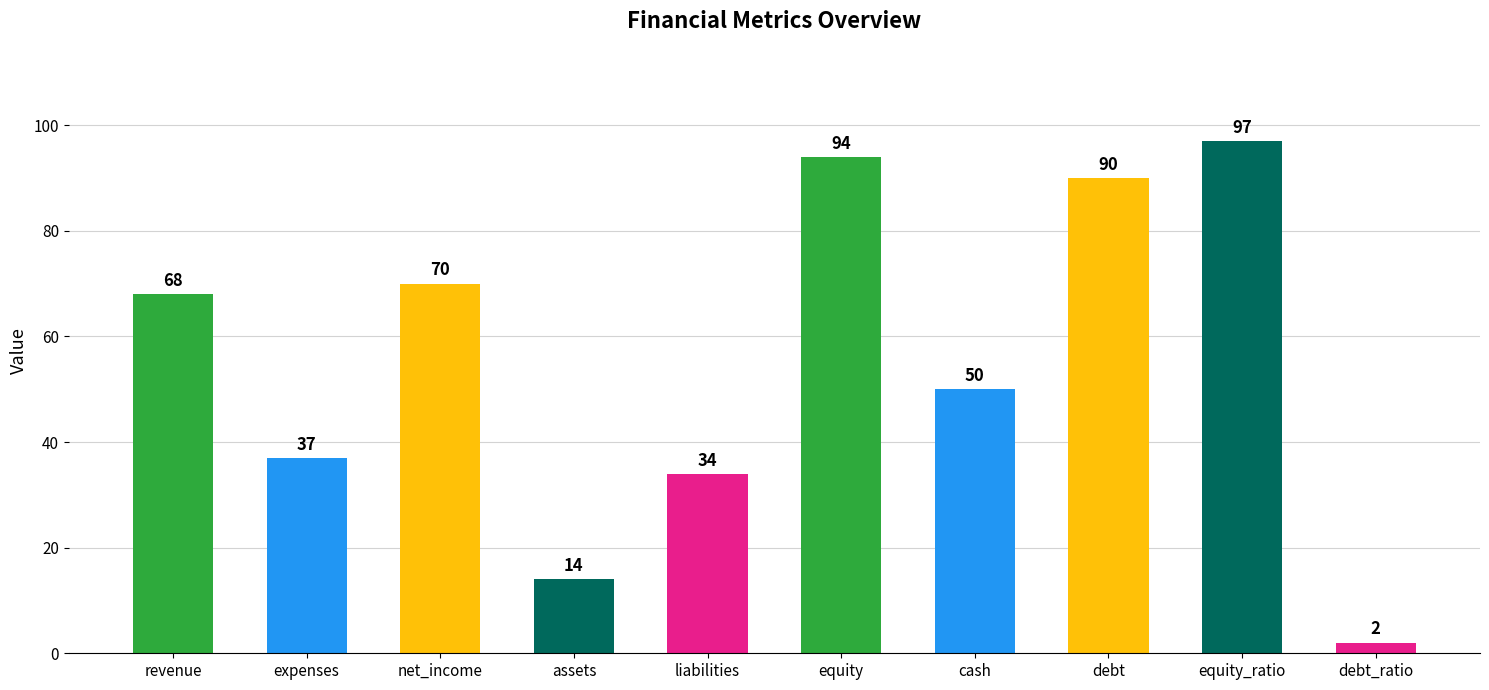

What is the difference between the maximum and second lowest values?

83